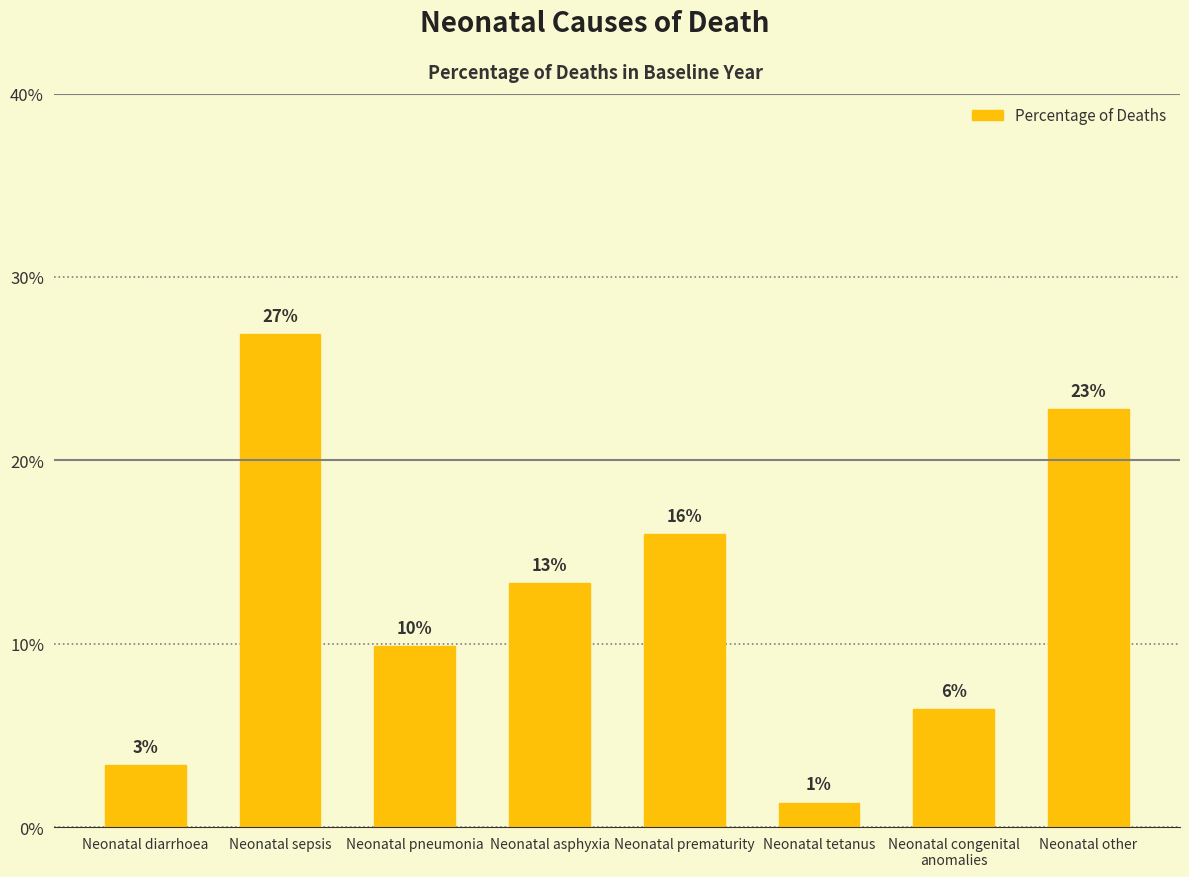

What is the label of the 4th bar from the right?

Neonatal prematurity